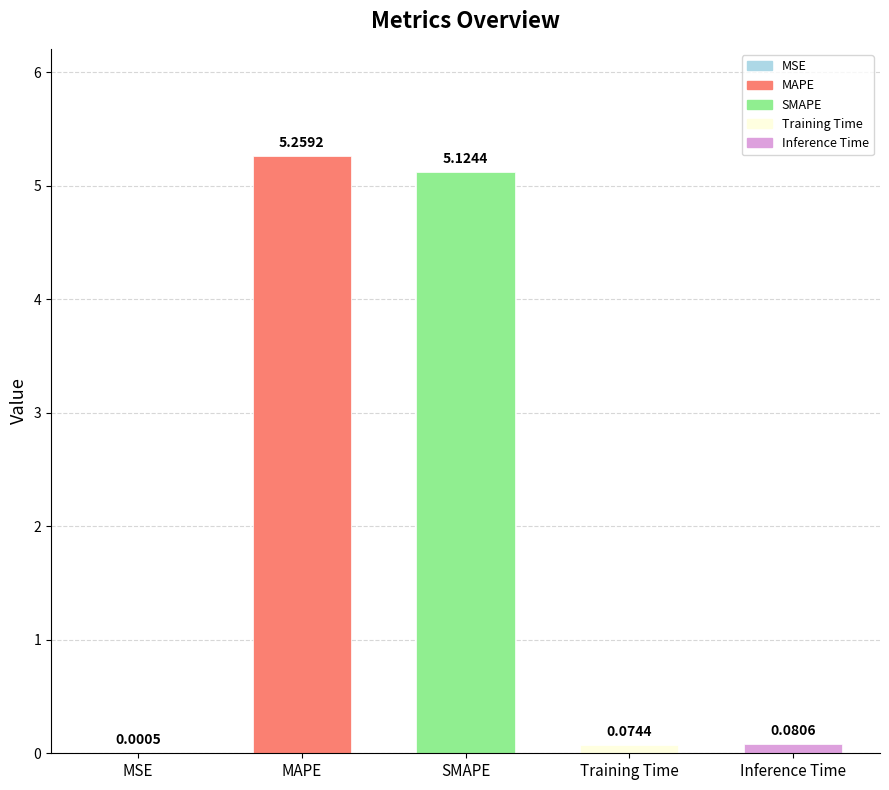

What is the sum of all values?

10.5